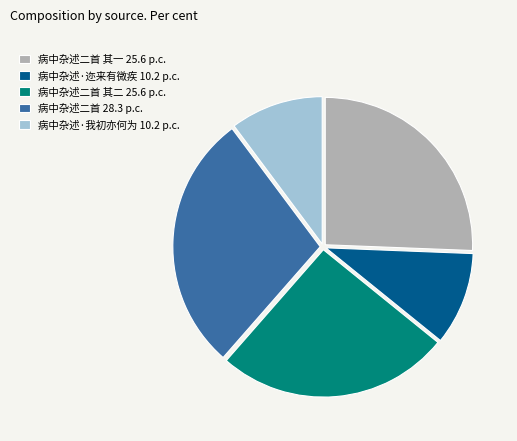

Which has a higher value, 病中杂述二首 其一 25.6 p.c. or 病中杂述二首 28.3 p.c.?

病中杂述二首 28.3 p.c.